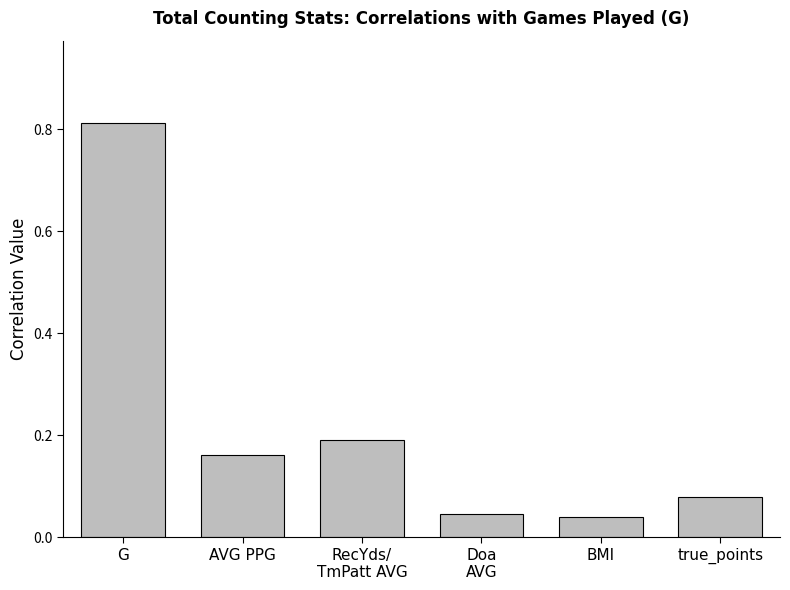

Between G and BMI, which is larger?

G